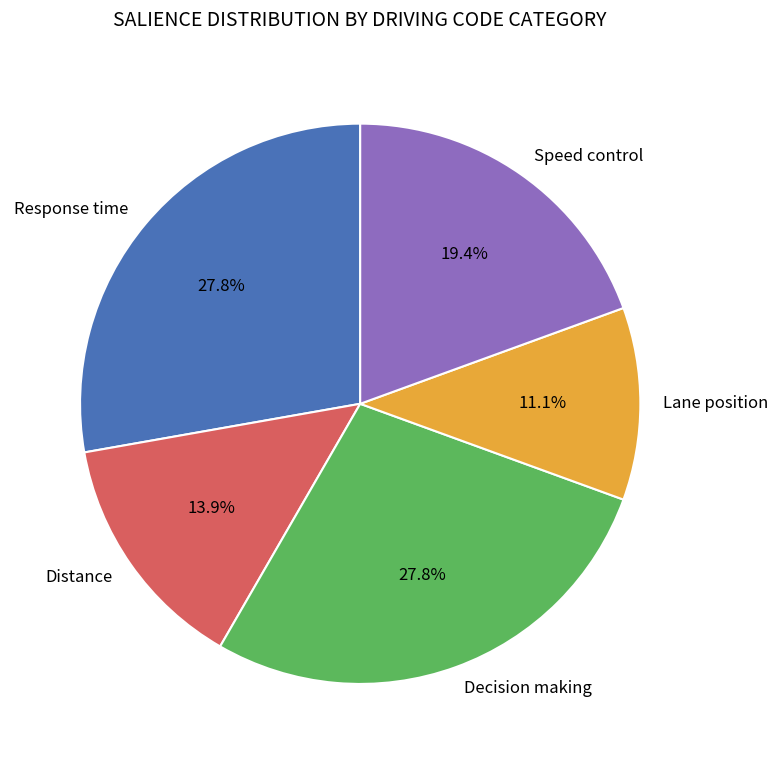

To the nearest percent, what percentage of the pie is Distance?

14%